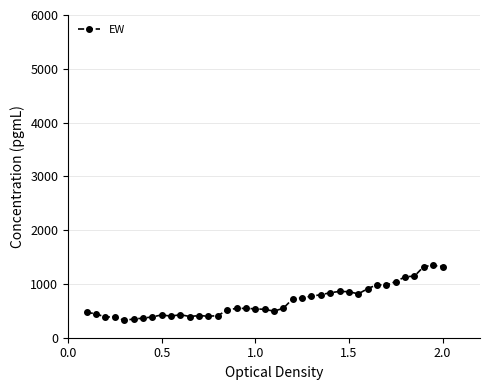

How many distinct data groups are displayed?

1